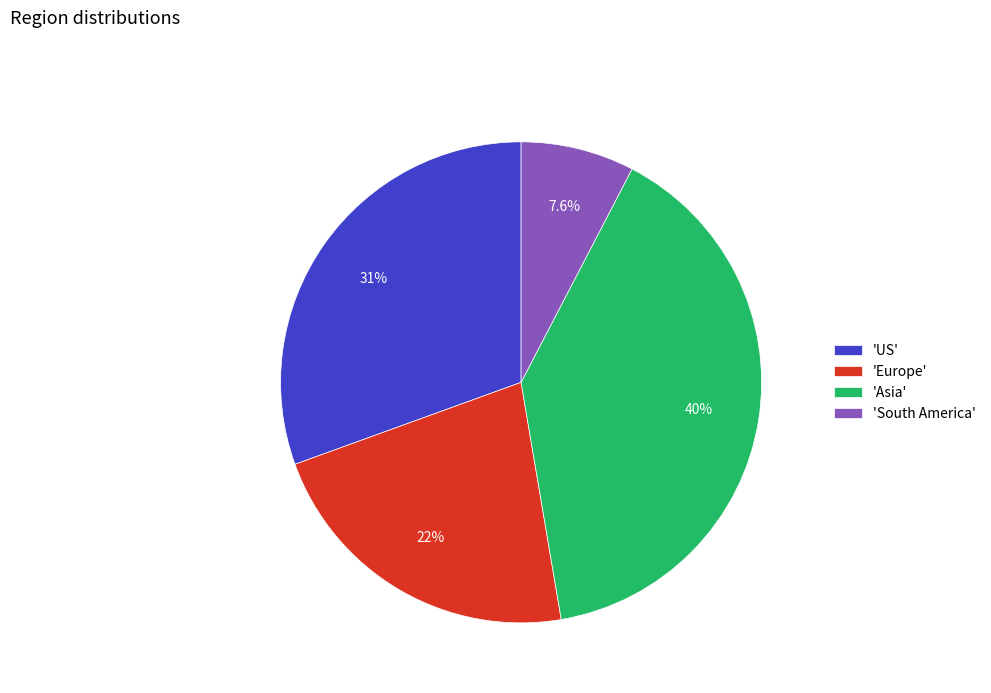

How much of the chart is everything except 'US'?

69.5%